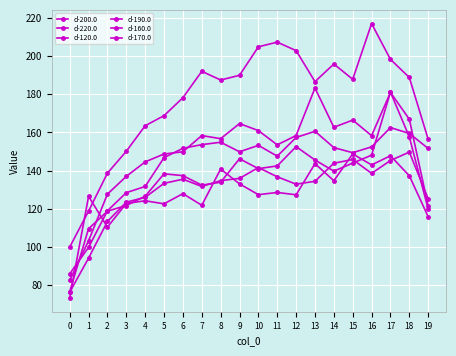

How many data points does each series have?

20